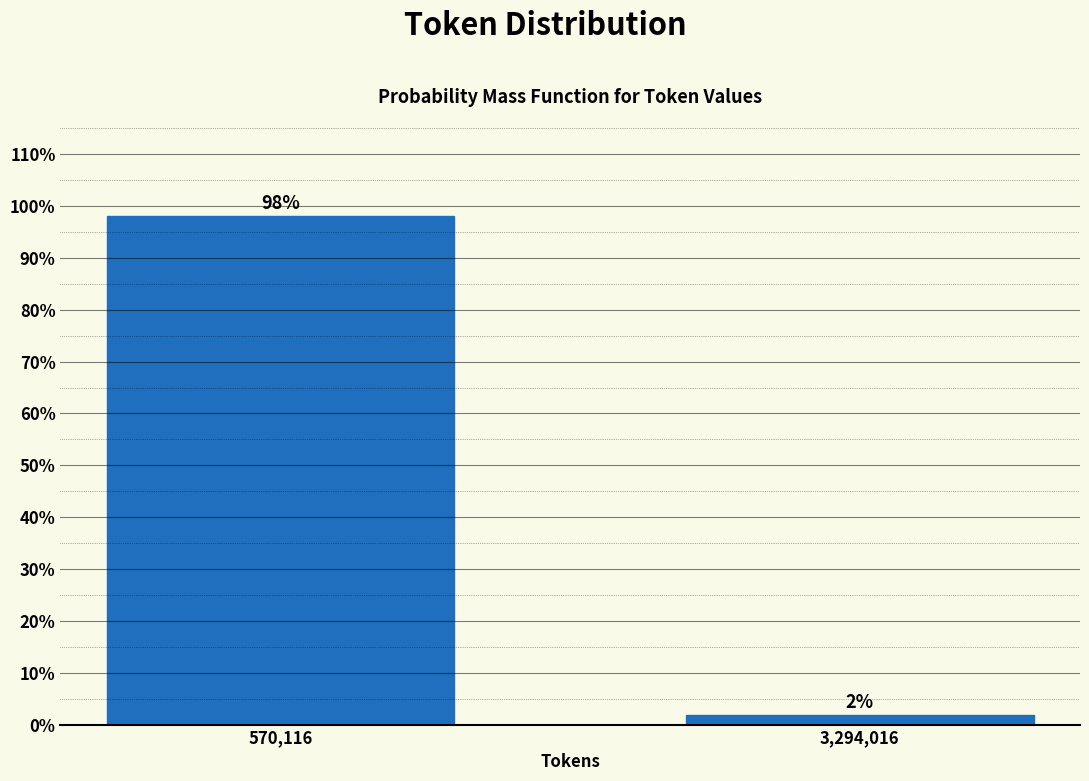

What is the label of the 1st bar from the right?

3,294,016